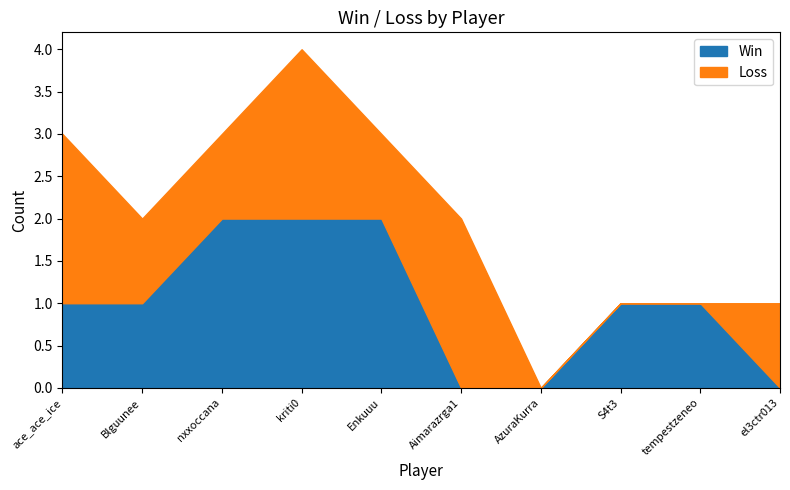

What is the spread (max minus min) of values at S4t3?

1